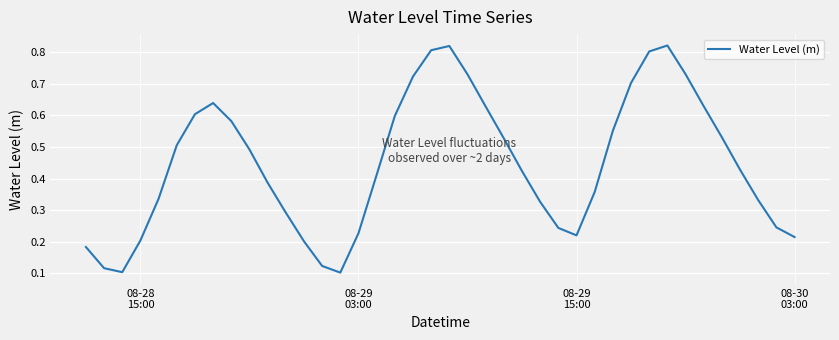

How many points are lower than both their immediate neighbors (excluding endpoints)?

3